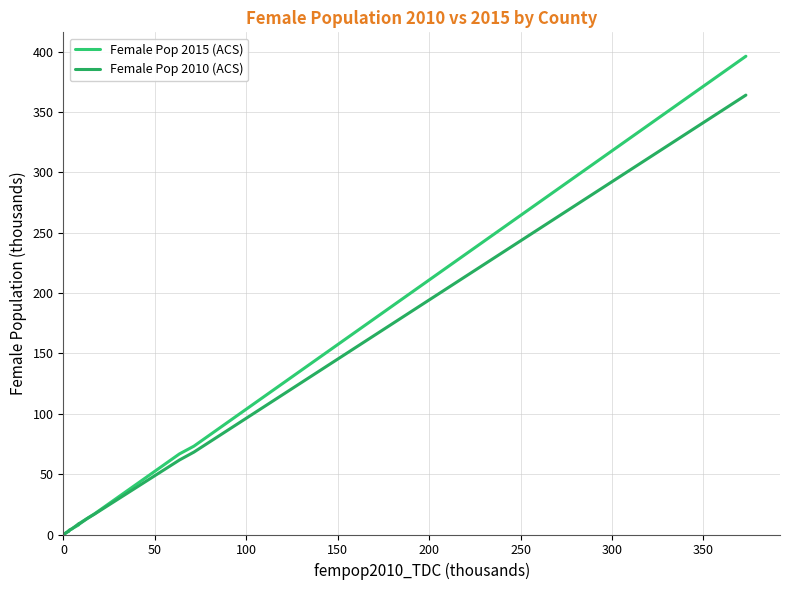

How many lines are shown in the chart?

2